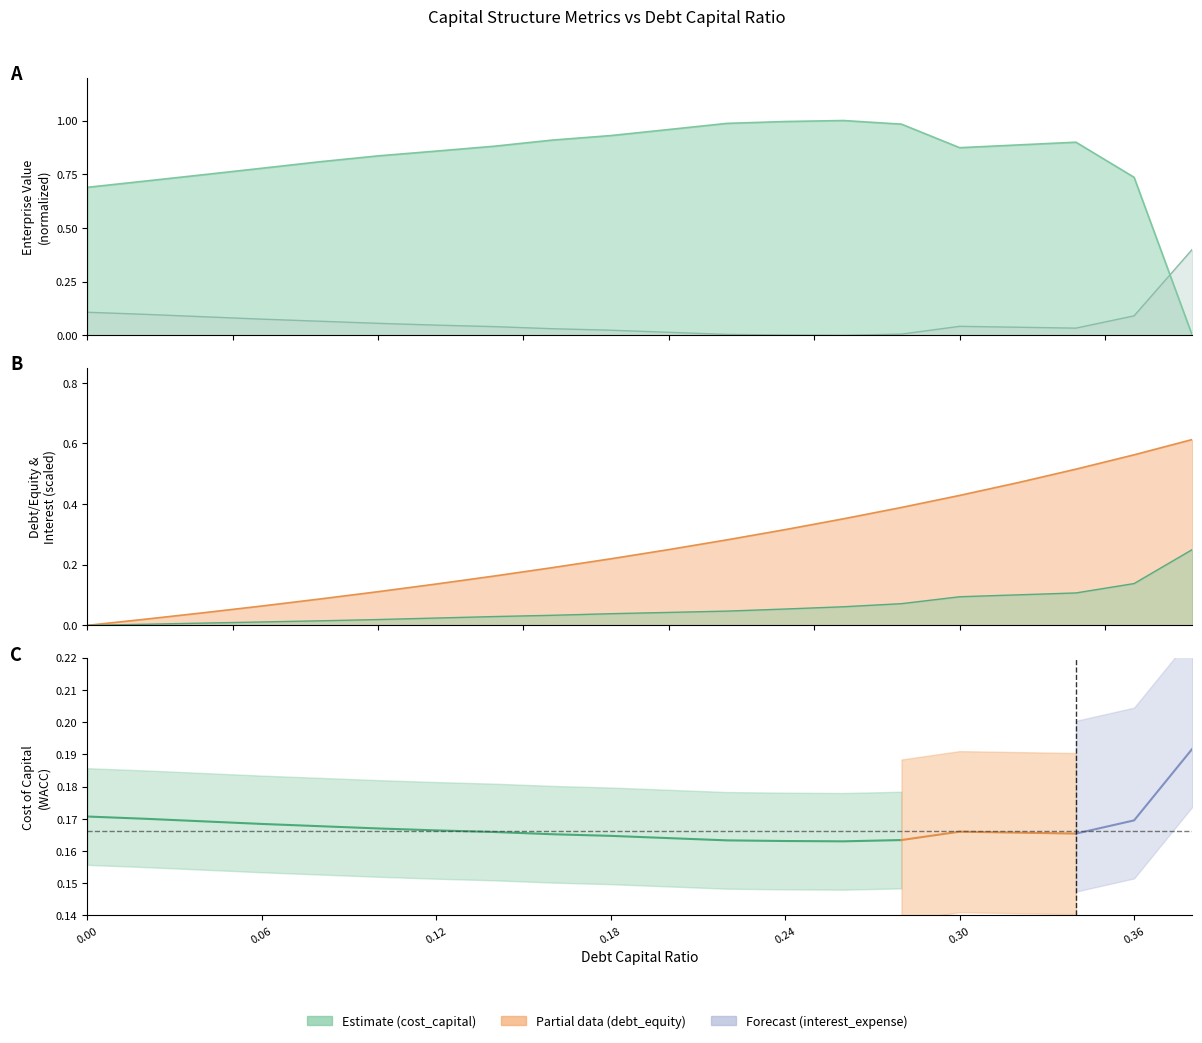

Does the chart display data point markers on the line(s)?

No